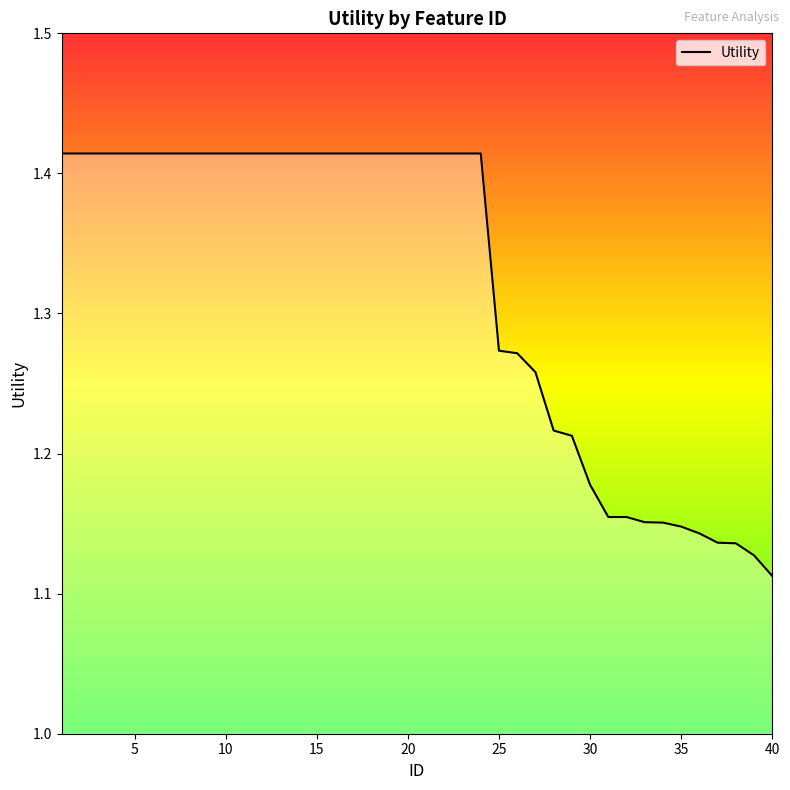

What is the difference between the maximum and minimum values?

0.3